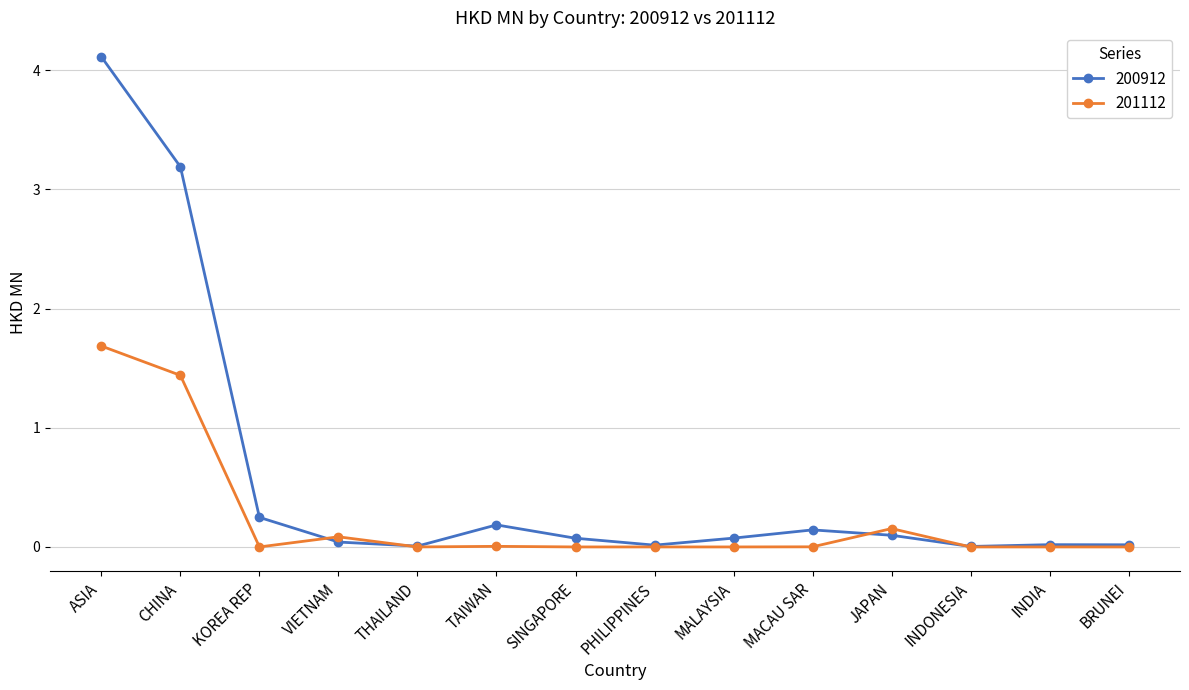

What is the difference between the second highest and minimum values in the 201112 series?

1.4